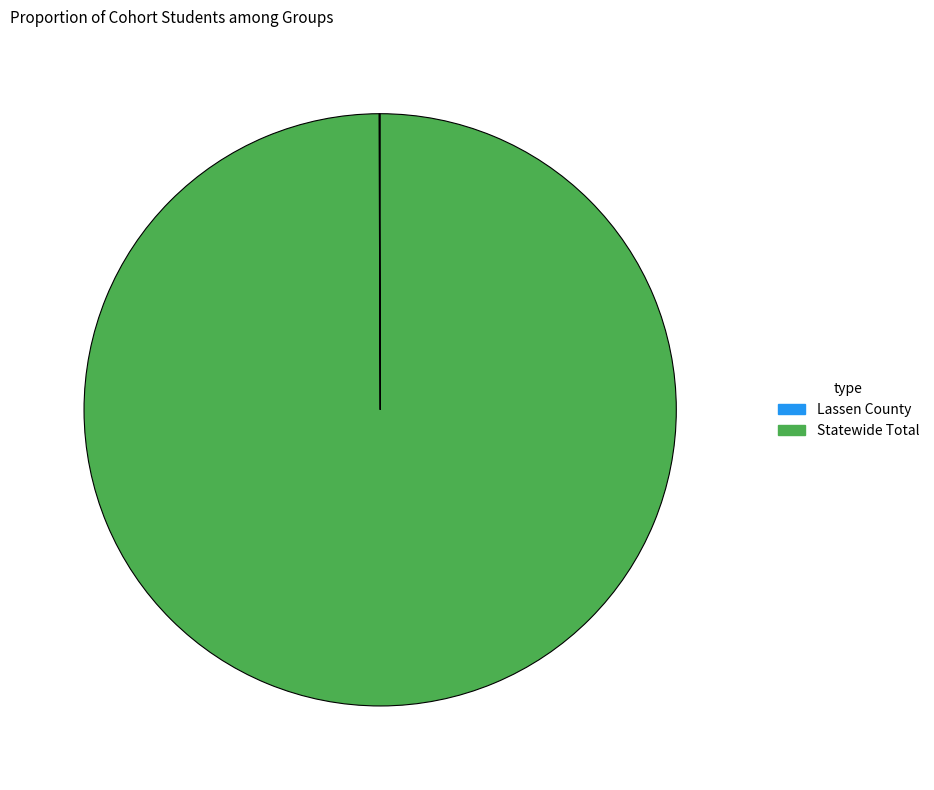

Does Statewide Total represent more than half of the total?

Yes